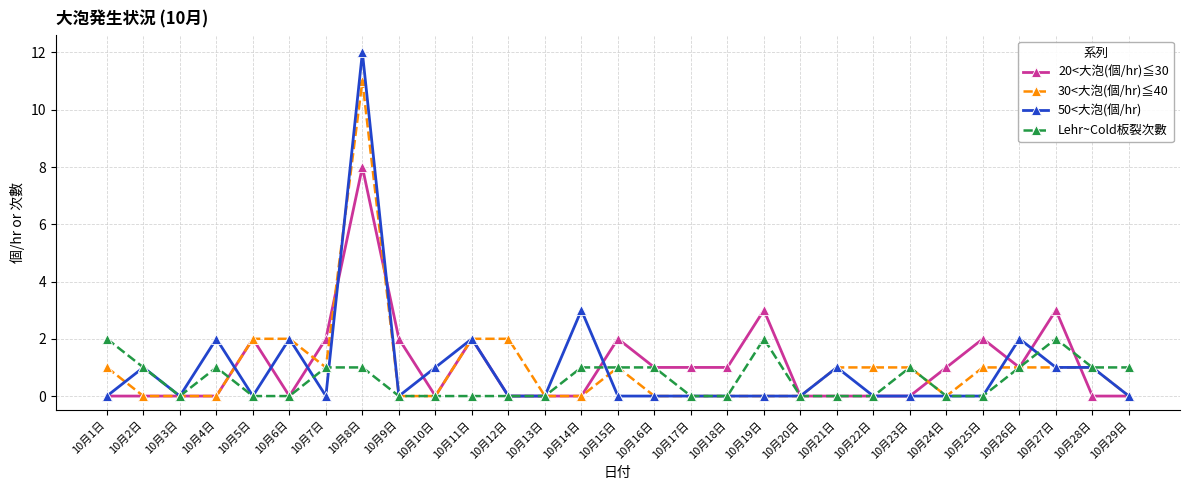

How many distinct data groups are displayed?

4